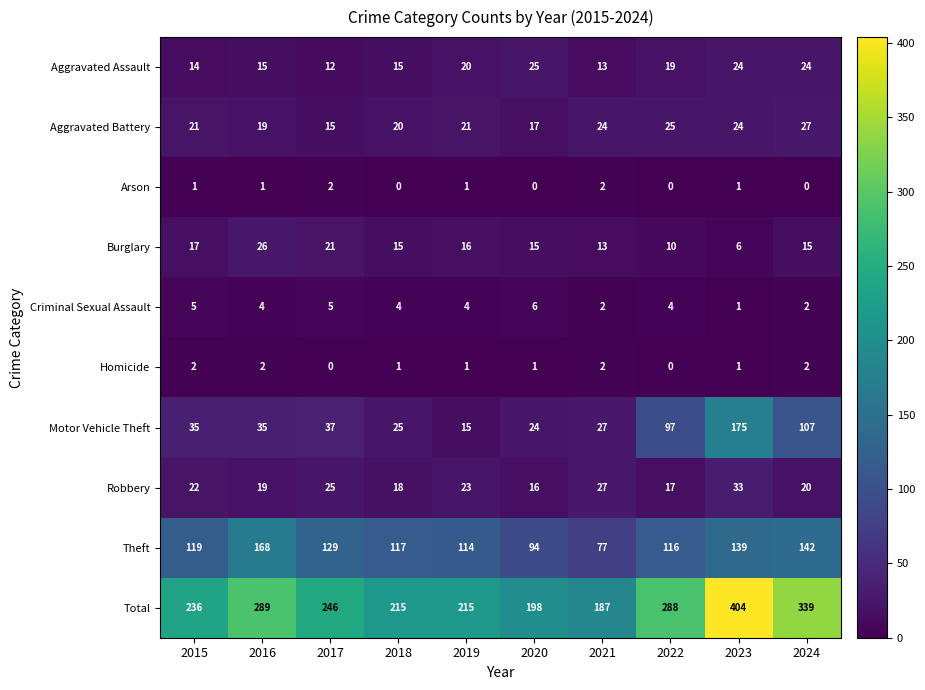

At which category is the sum across all series the highest?

2023